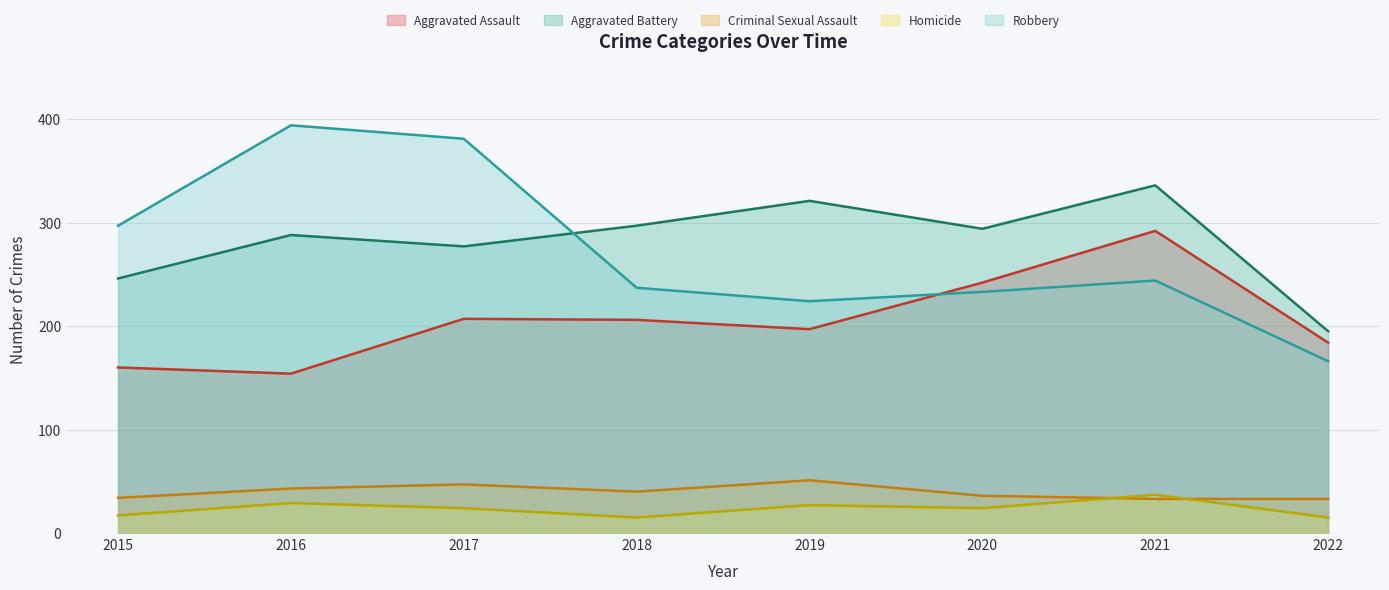

What is the highest value of the Aggravated Battery series?

336